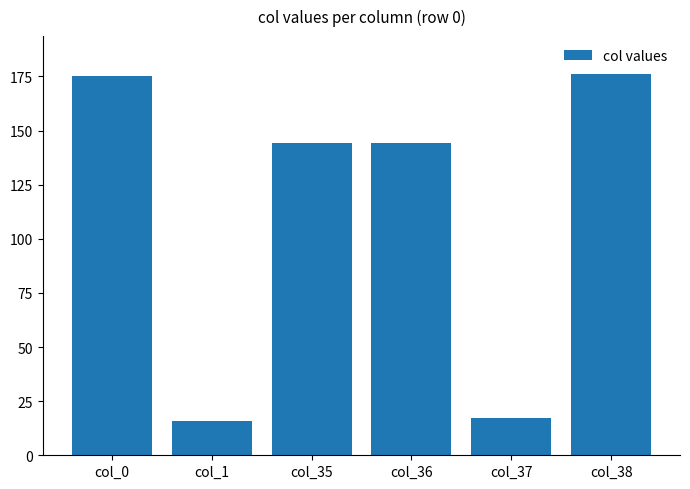

What is the maximum value shown in the chart?

176